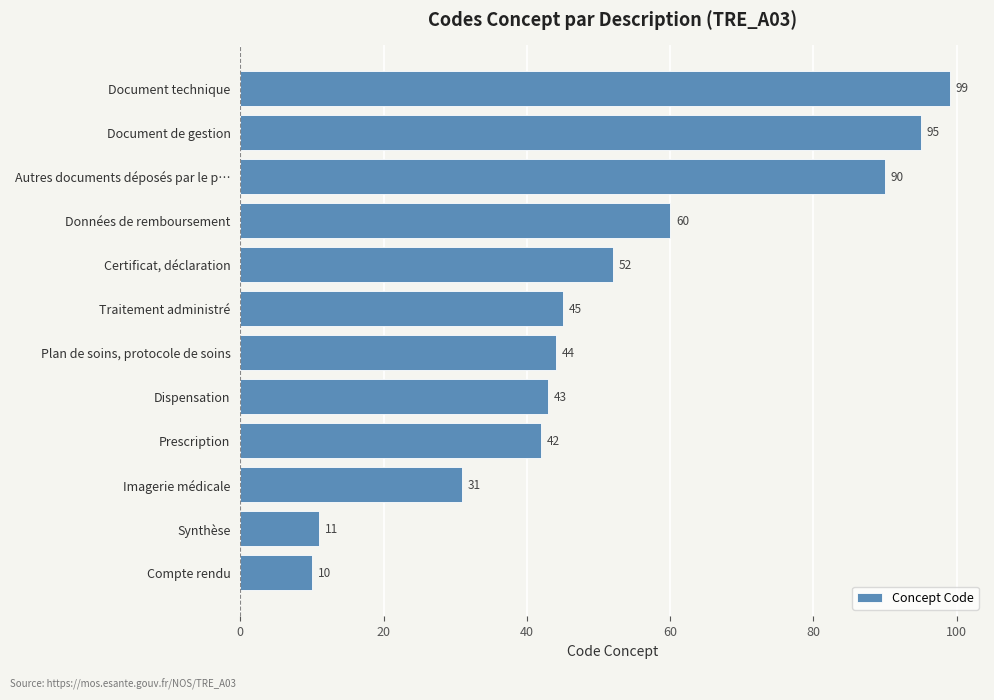

What is the difference between the second highest and minimum values?

85